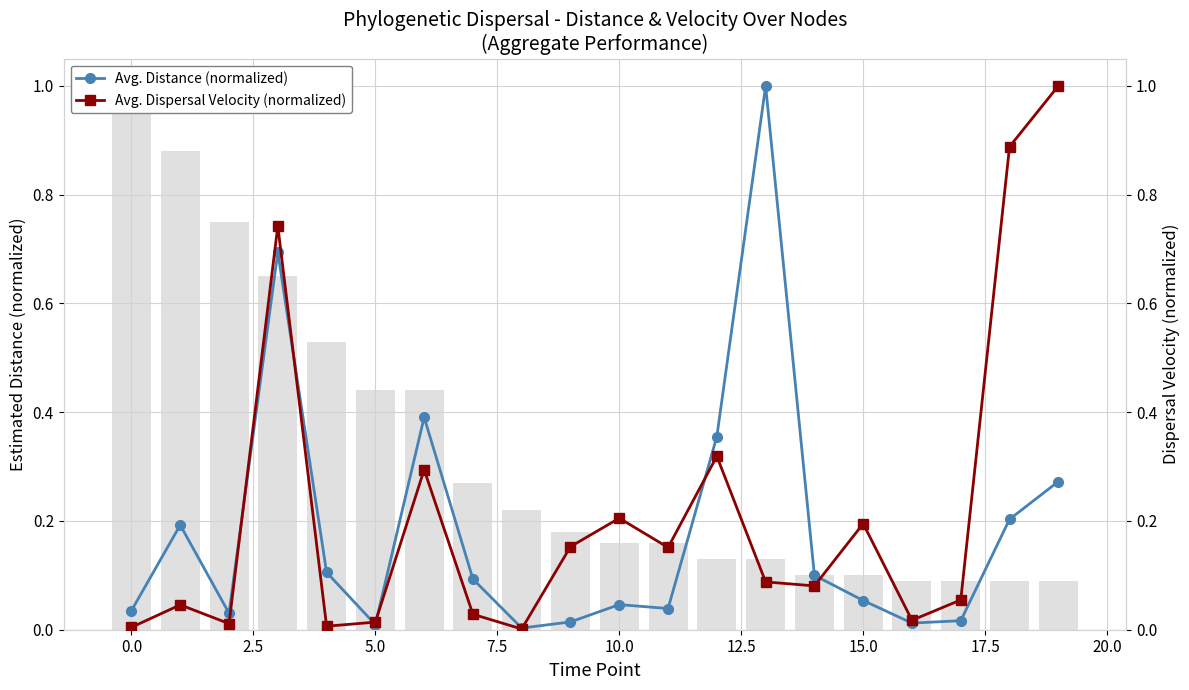

Which series has the largest total across all categories?

Avg. Dispersal Velocity (normalized)